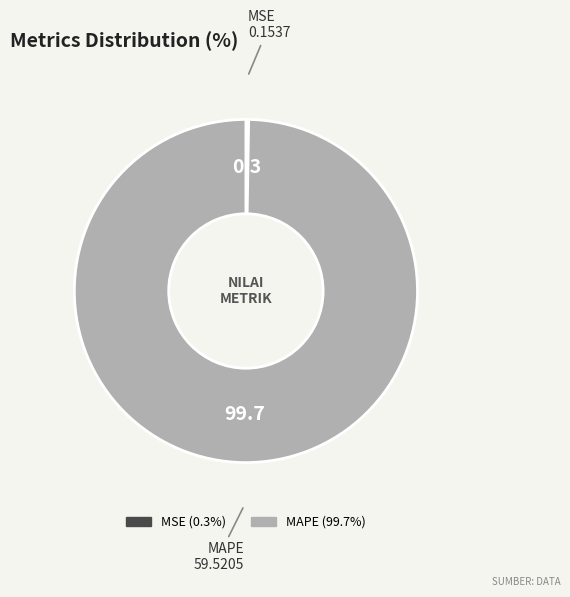

Does MAPE account for over 50% of the chart?

Yes